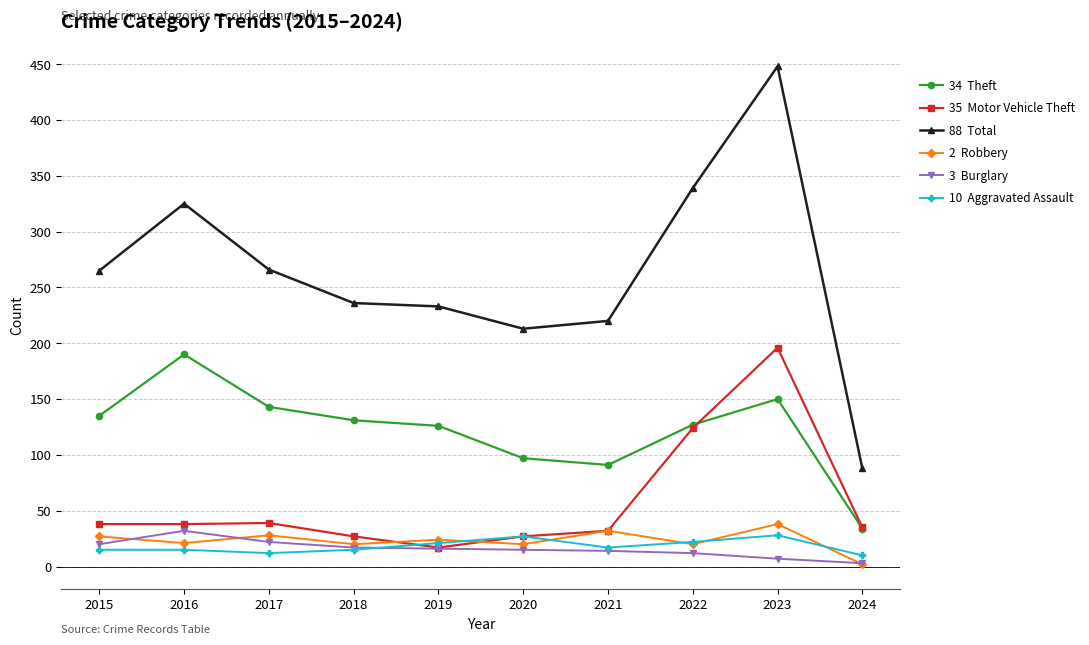

What is the minimum value shown in the chart?

2